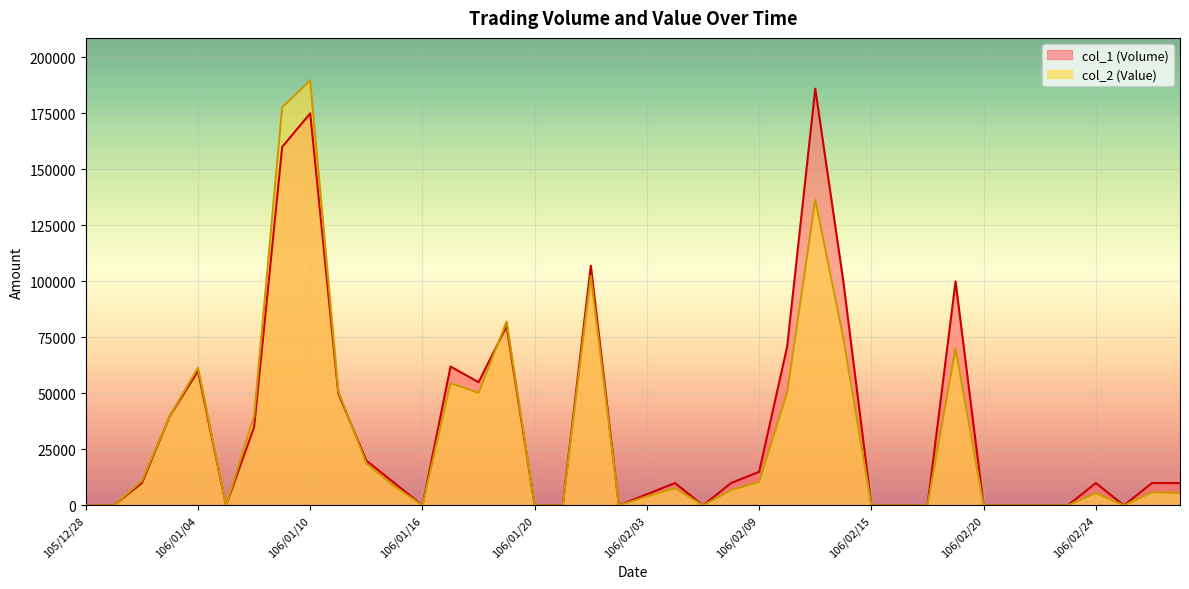

How many lines are shown in the chart?

2